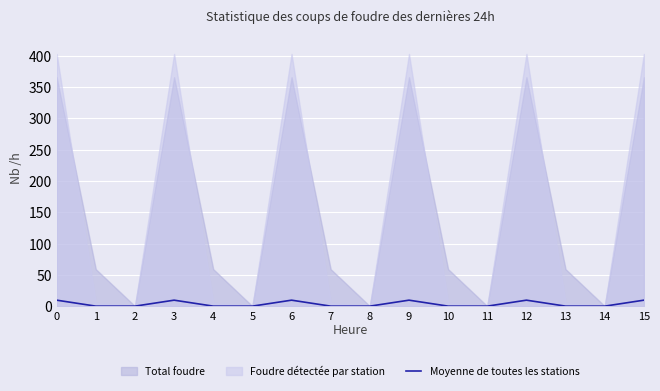

Does the chart display data point markers on the line(s)?

No